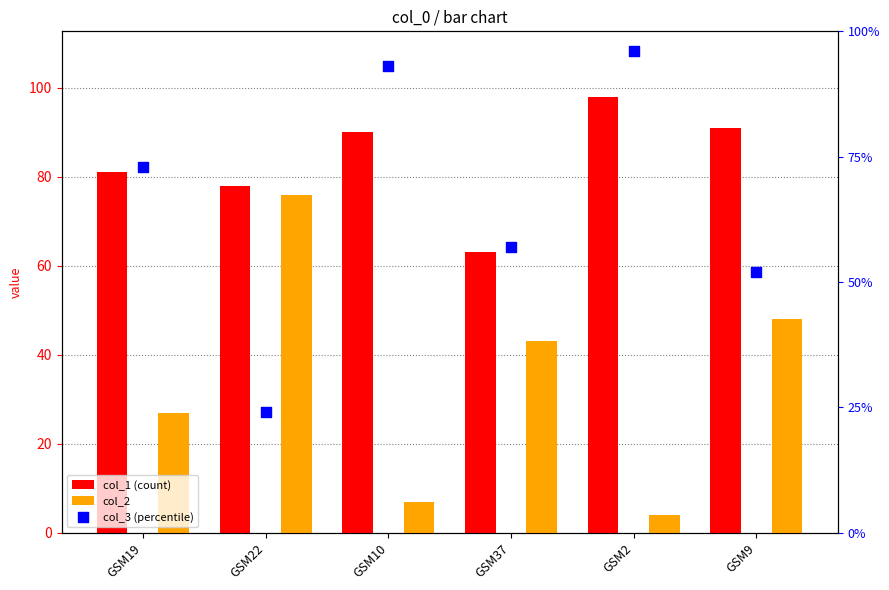

What is the total value across all series at GSM22?

178